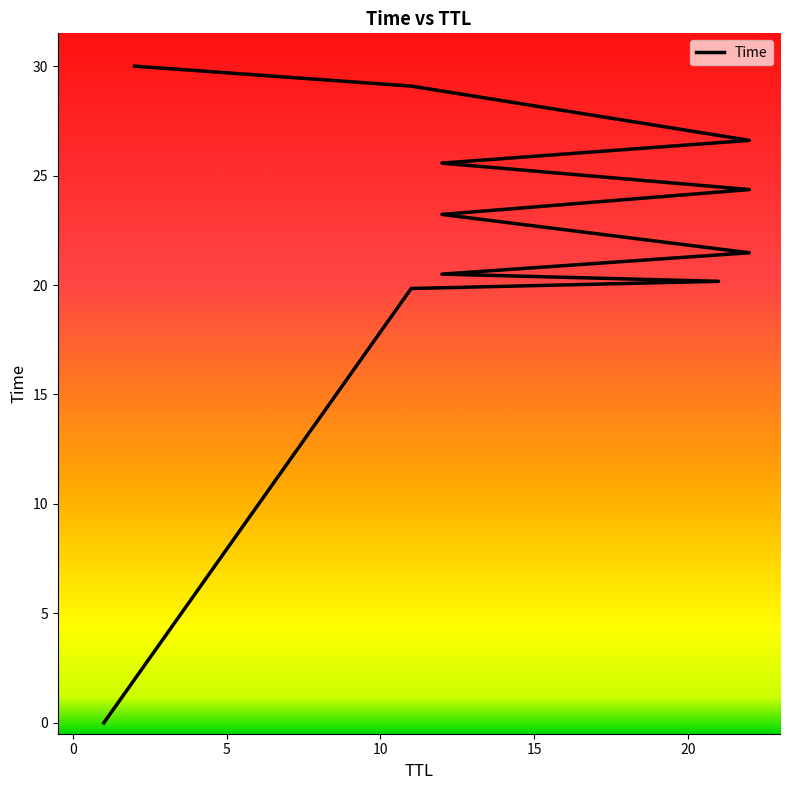

Reading left to right, list all the values displayed in this chart.

1=0.0	11=19.8	21=20.2	12=20.5	22=21.5	12=23.2	22=24.4	12=25.6	22=26.6	11=29.1	2=30.0